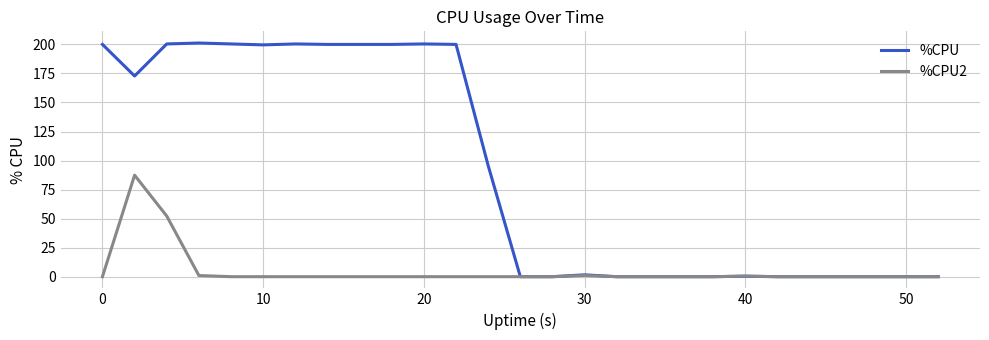

Which series has the widest spread of values?

%CPU